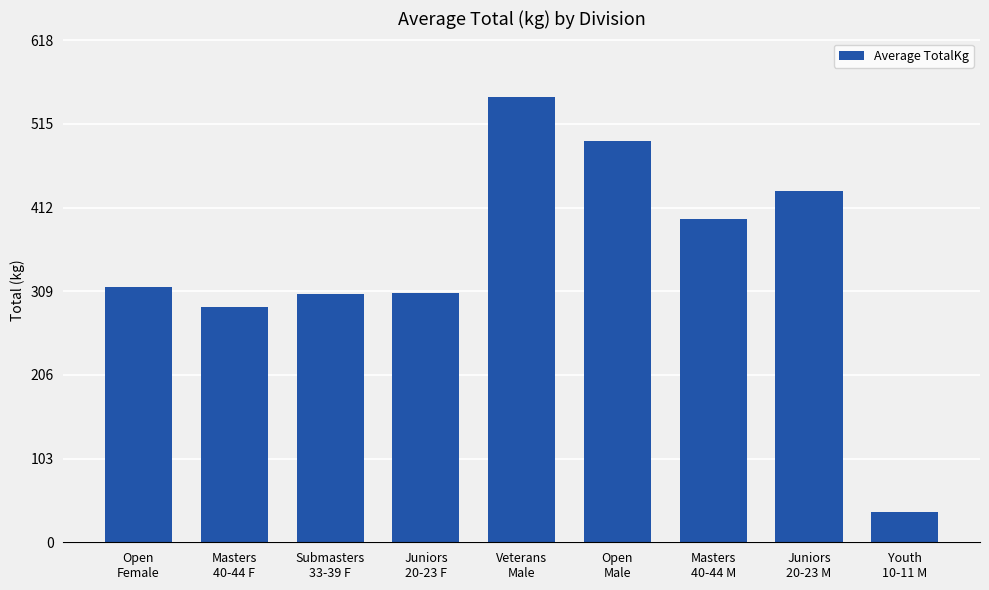

What is the value of the 2nd bar from the left?

290.0